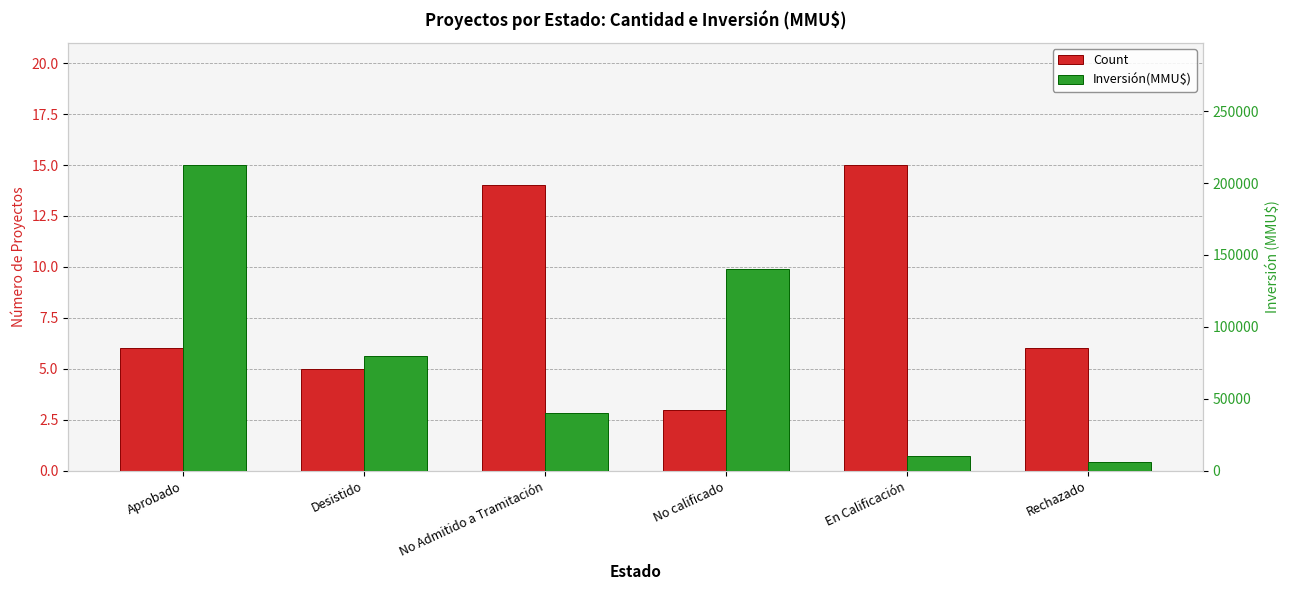

What is the spread (max minus min) of values at No calificado?

140397